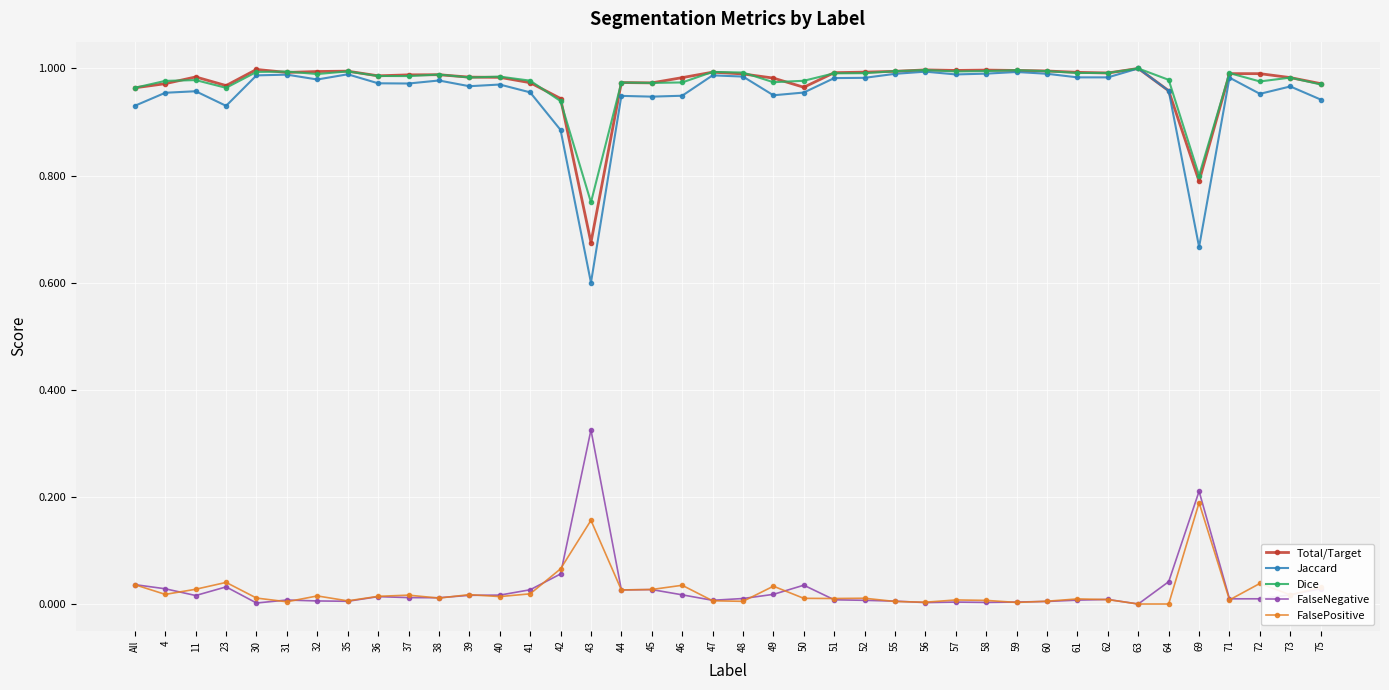

What is the total value across all series at 75?

2.9